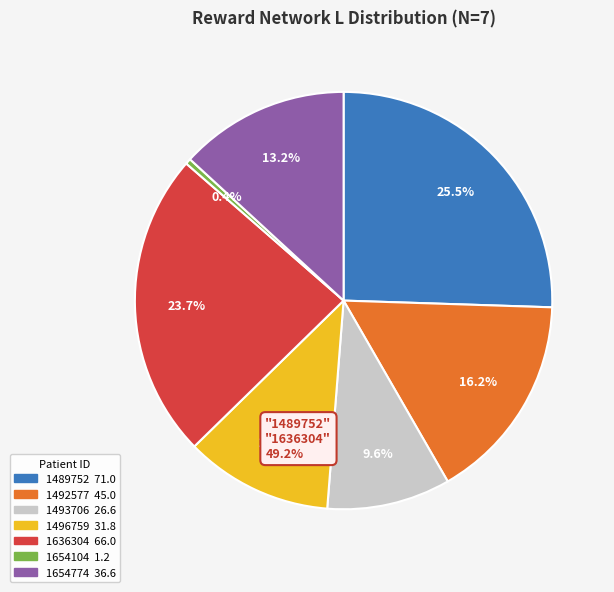

Does any single category account for the majority?

No